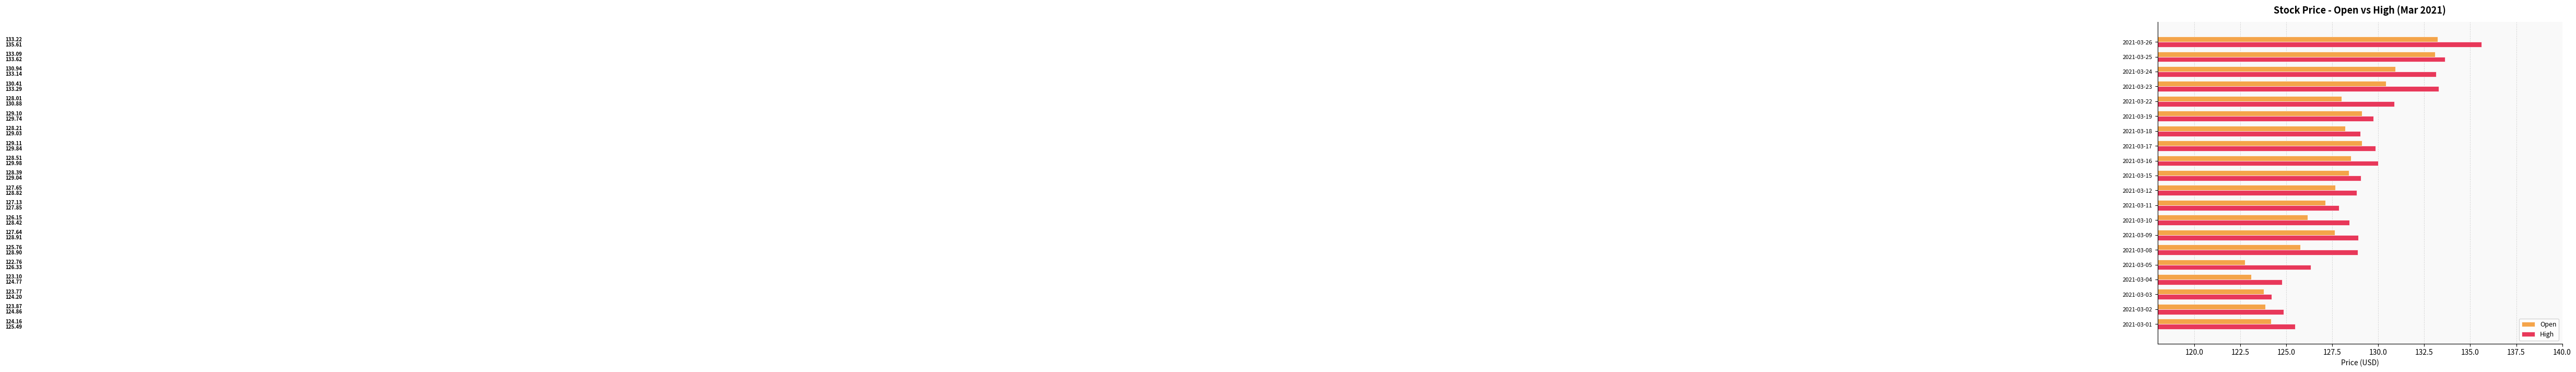

How many data points in High are less than 129?

10